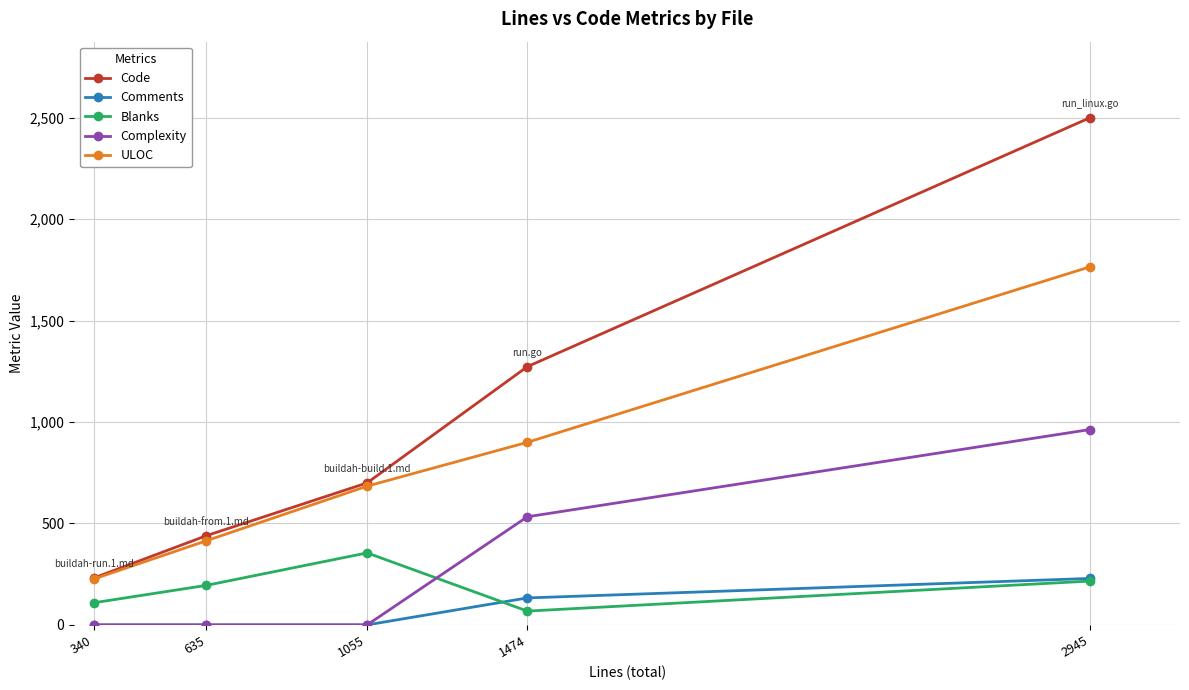

What is the maximum value for Comments?

229